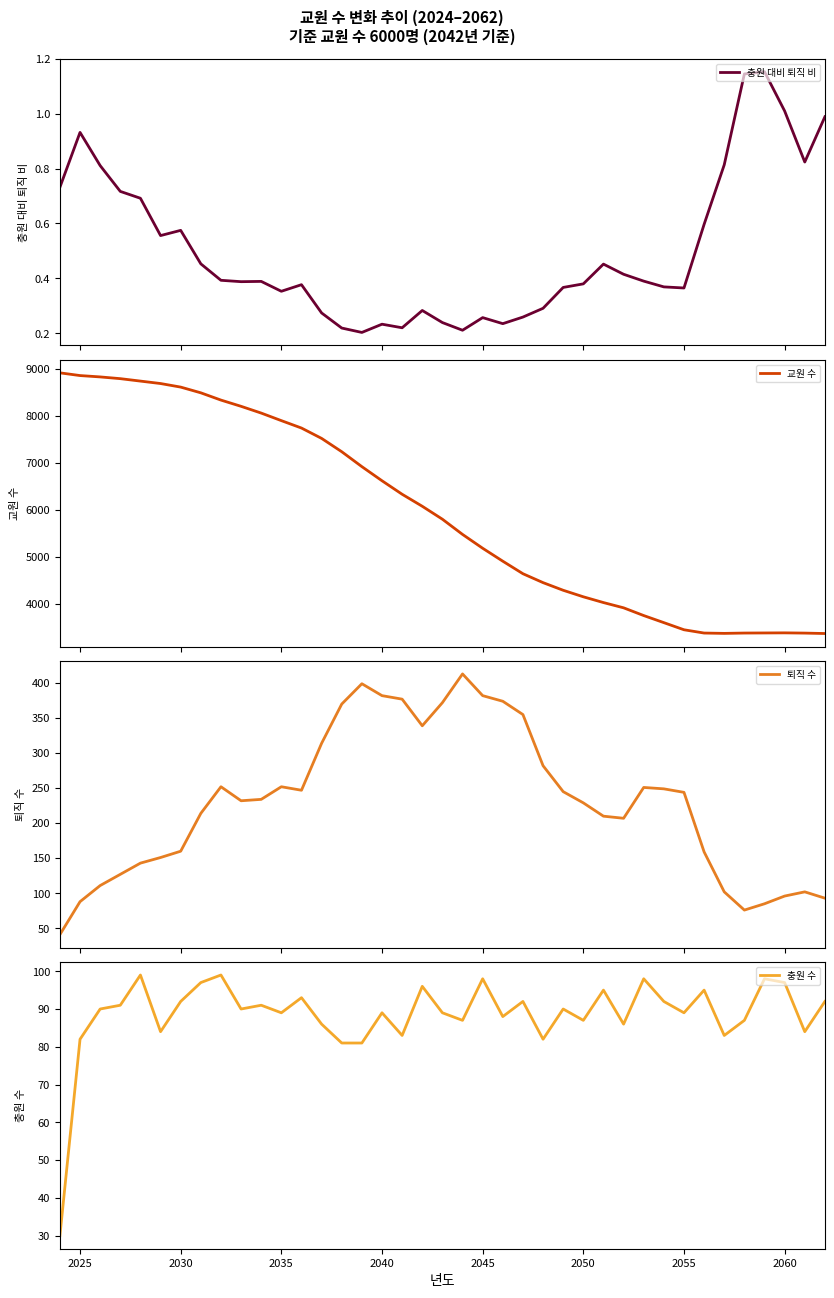

What is the lowest value of the 교원 수 series?

3364